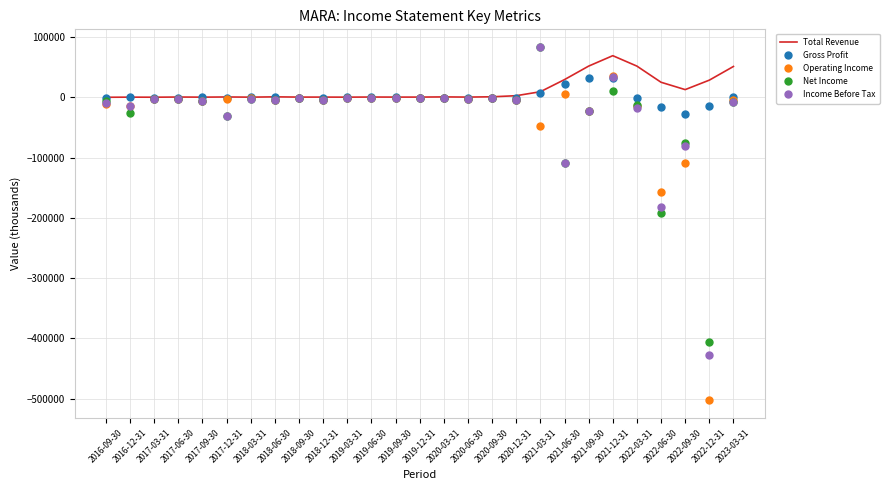

What is the maximum value shown in the chart?

83400